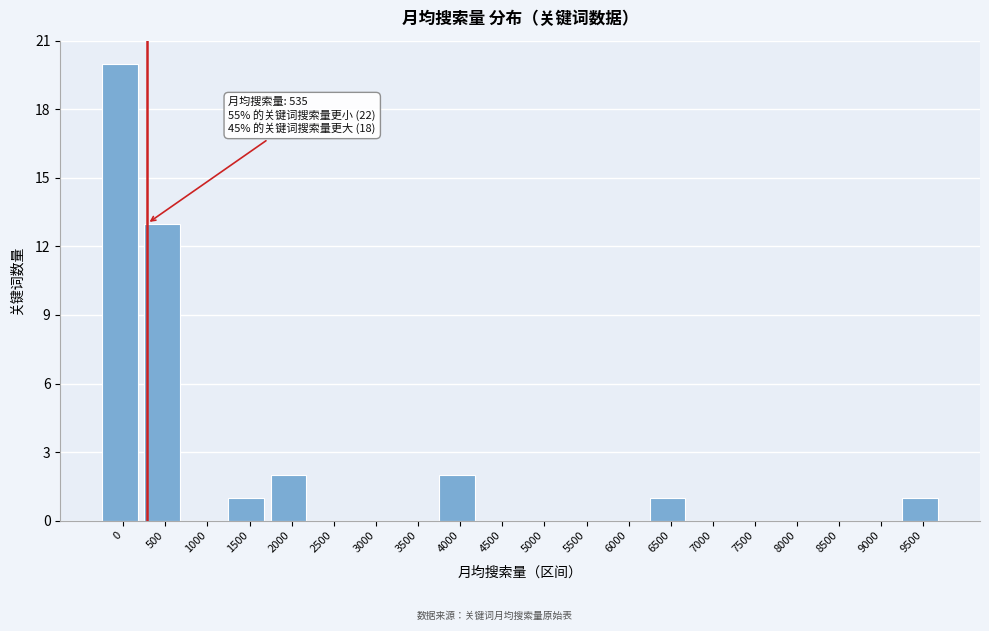

Reading left to right, what are all the values shown in this chart?

0=20	500=13	1000=0	1500=1	2000=2	2500=0	3000=0	3500=0	4000=2	4500=0	5000=0	5500=0	6000=0	6500=1	7000=0	7500=0	8000=0	8500=0	9000=0	9500=1